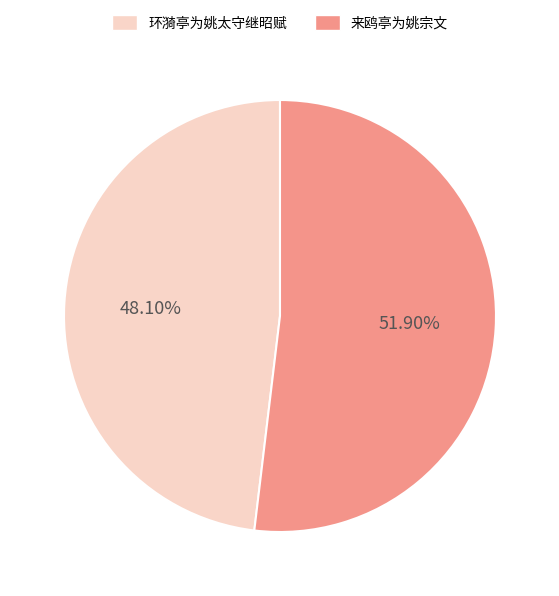

What percentage is the 环漪亭为姚太守继昭赋 slice, to the nearest percent?

48%